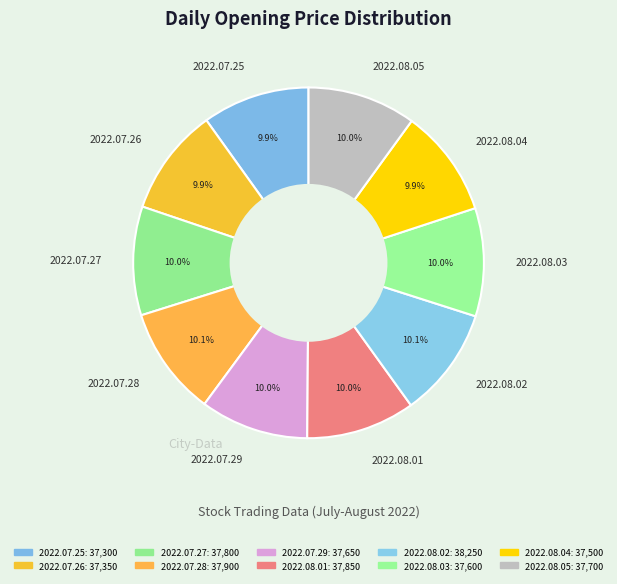

Count the number of slices in the pie.

10